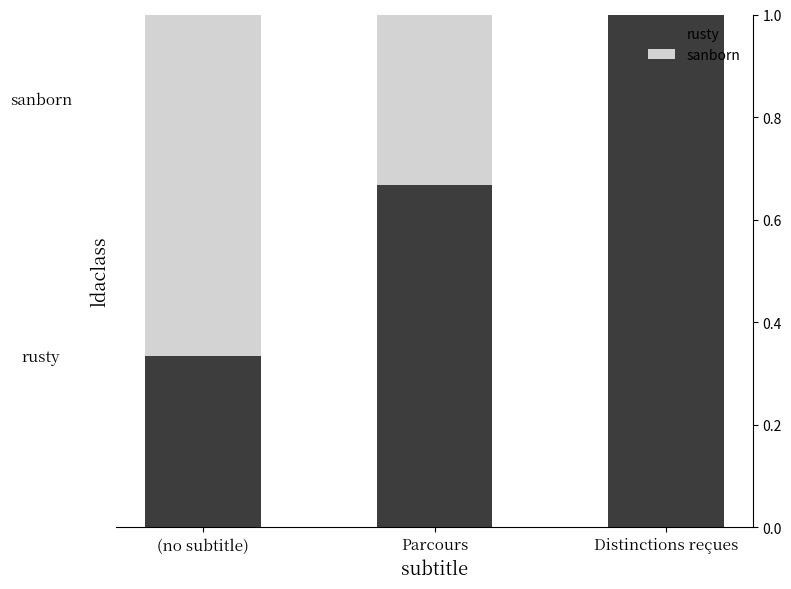

At which label does rusty reach its peak?

Distinctions reçues